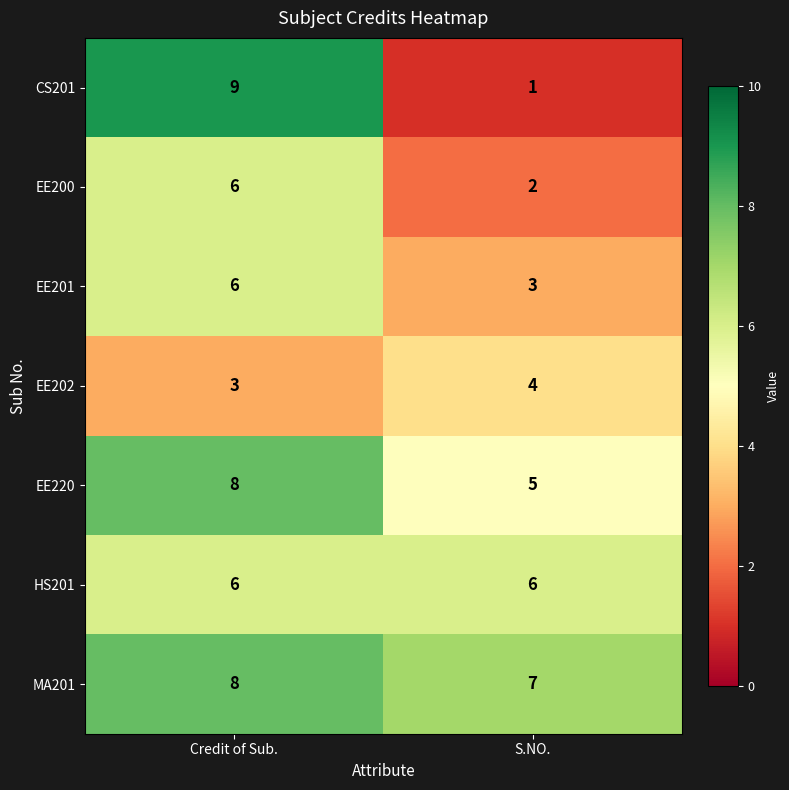

What is the sum of the CS201 values at Credit of Sub. and S.NO.?

10